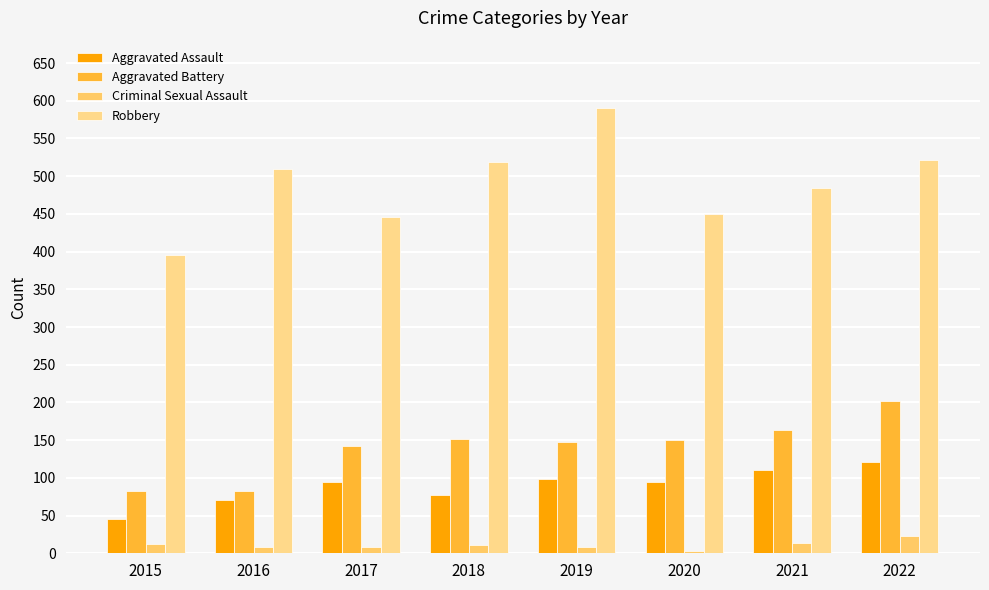

Are the bars horizontal?

No